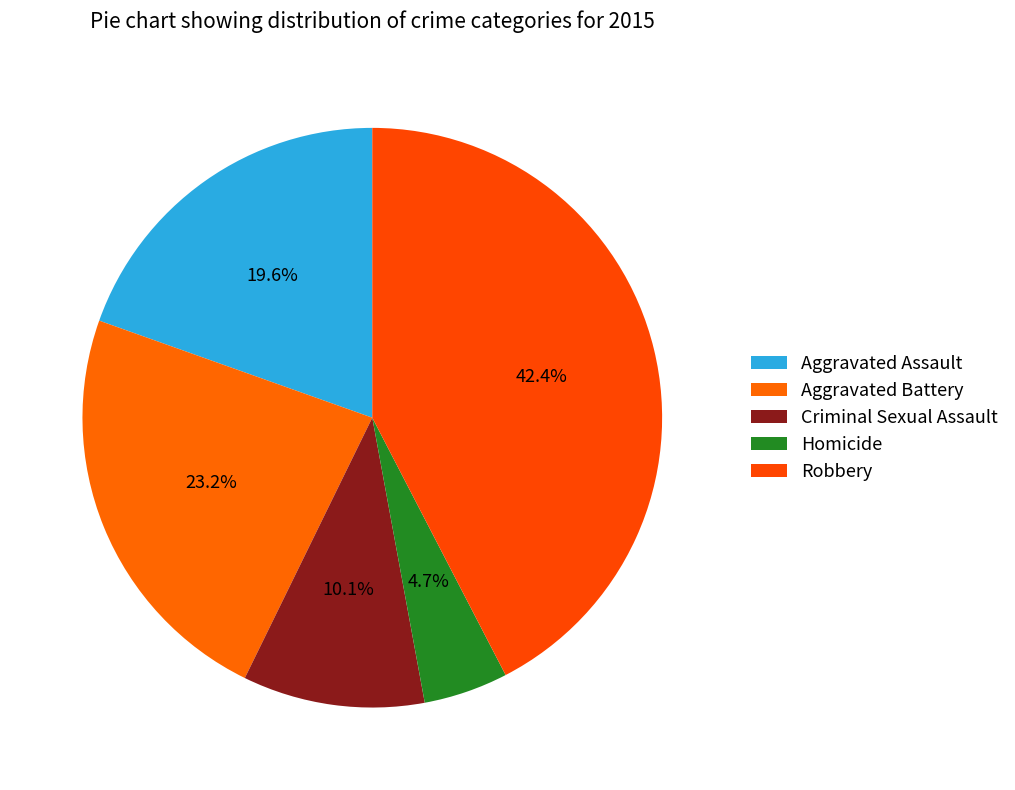

To the nearest percent, what is the difference between the Criminal Sexual Assault and Aggravated Battery slice percentages?

13%